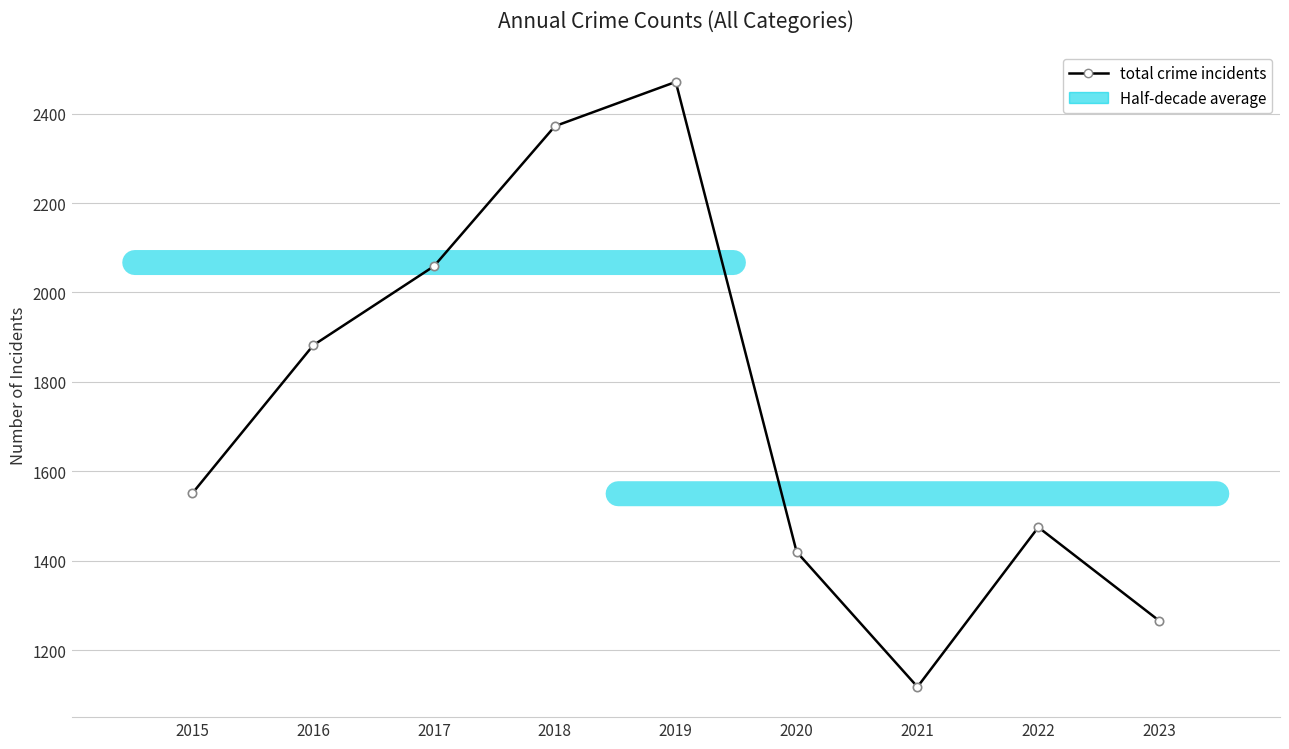

What value does the data have at 2018?

2372